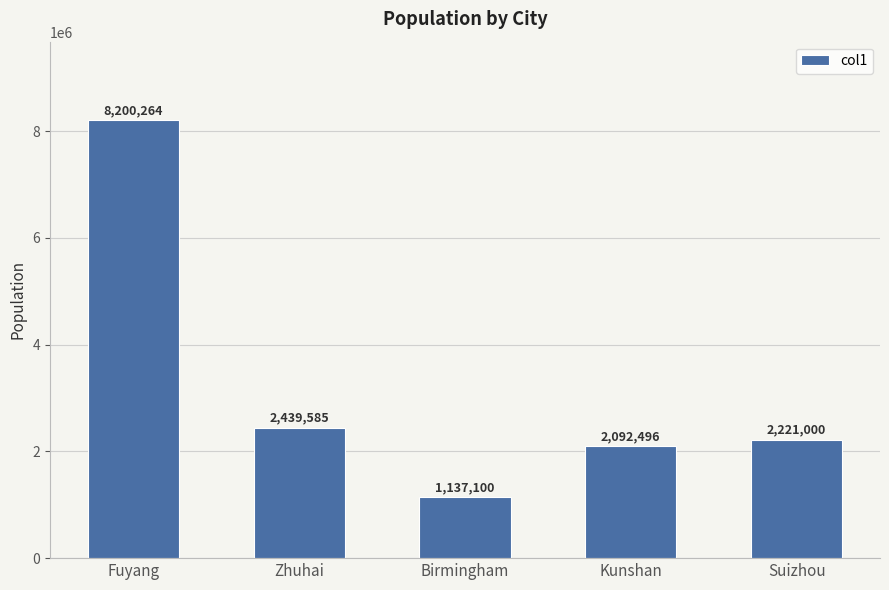

The value at Fuyang is 11959864. True or false?

False